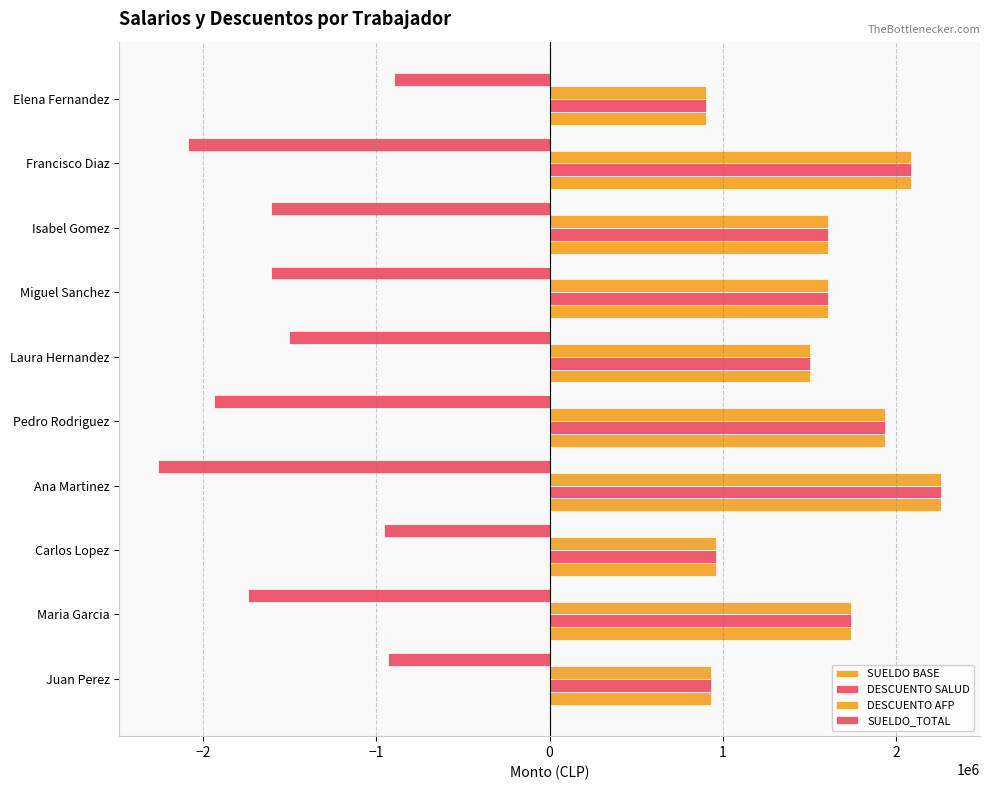

What is the sum of all SUELDO_TOTAL values?

-15526016